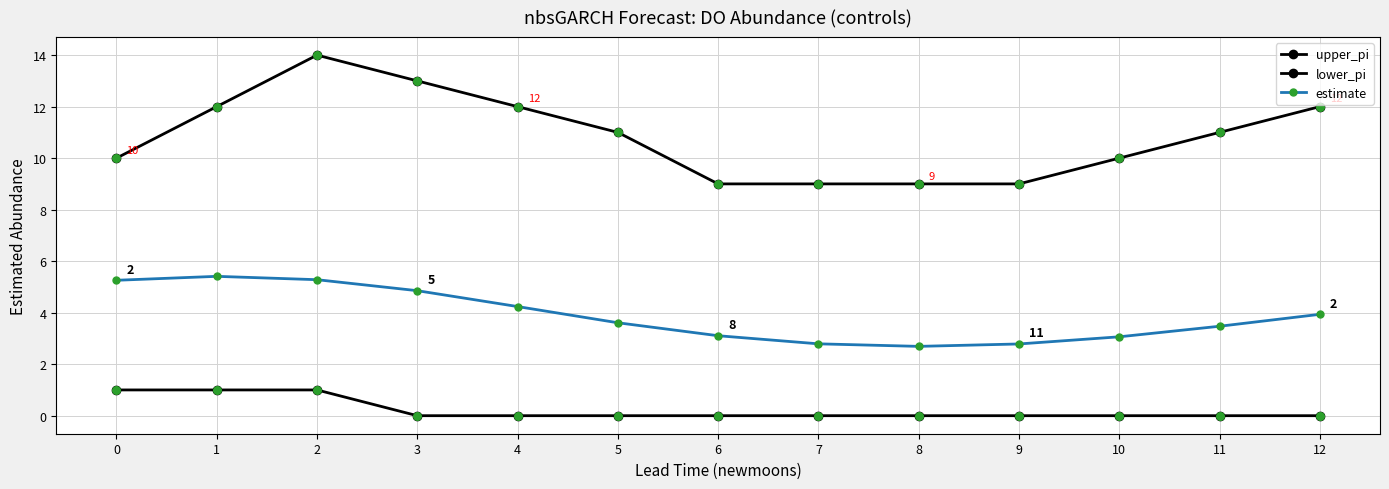

Is this an area chart (filled region under the line)?

No